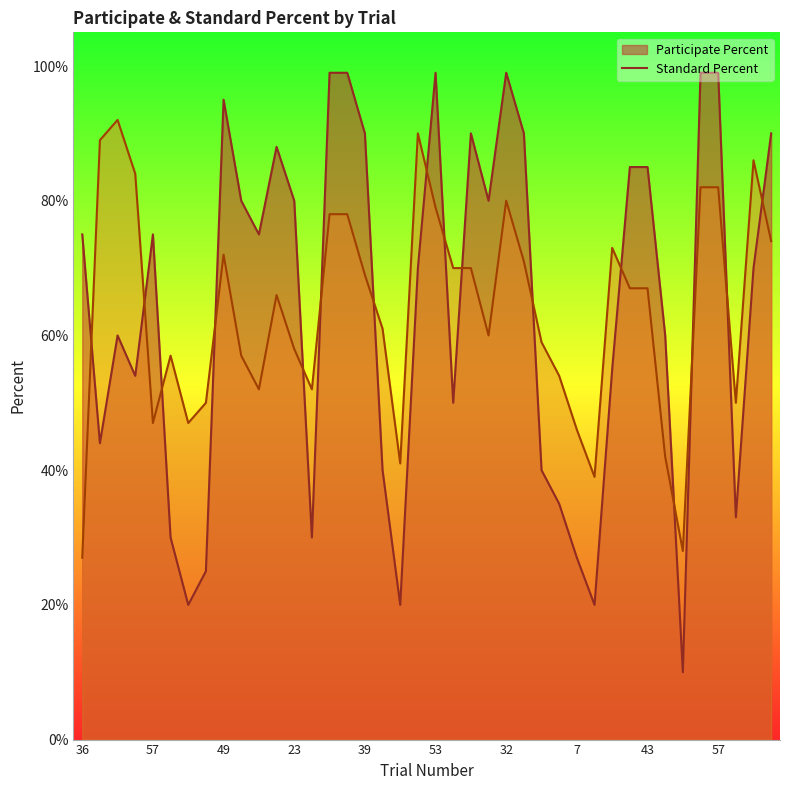

List the series in order of their peak value, highest first.

Participate Percent, Standard Percent